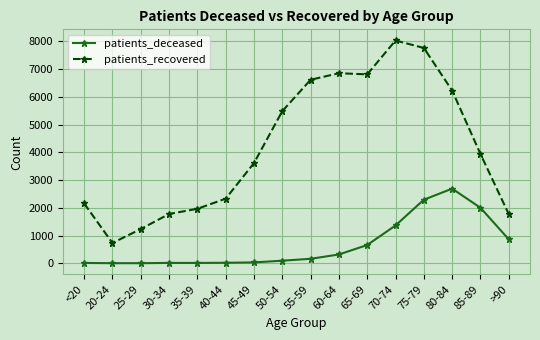

Count the number of data series in this chart.

2